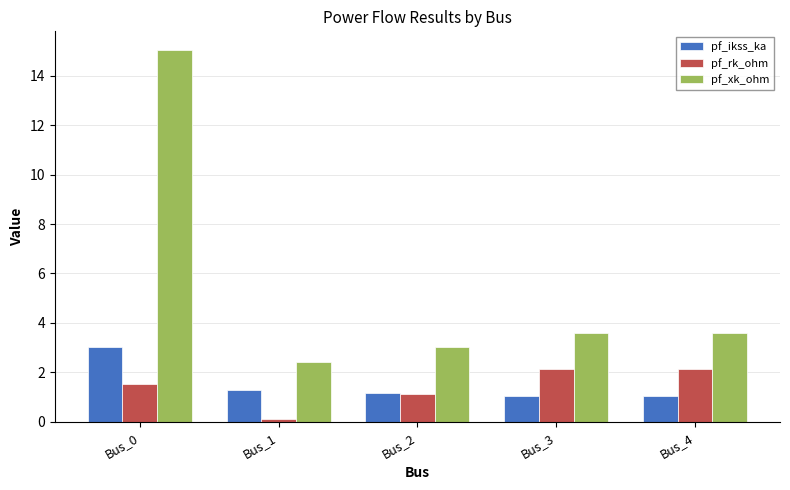

What is the smallest value displayed?

0.1